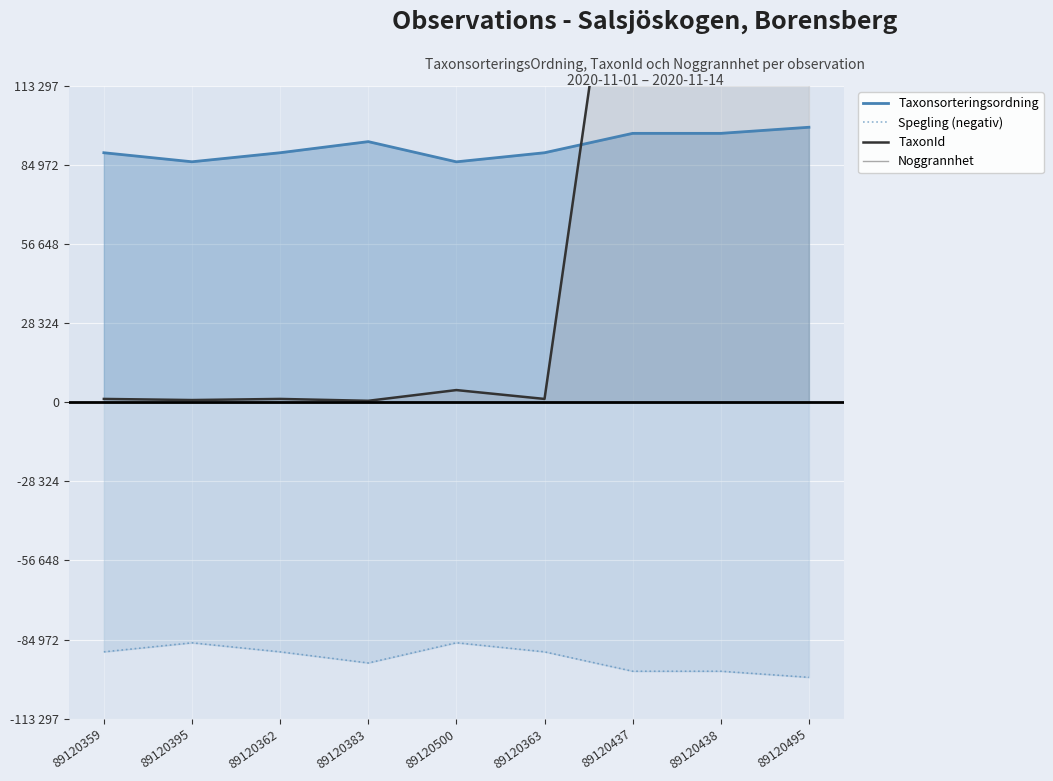

What is the value of the Taxonsorteringsordning point at the 9th from the left?

98520